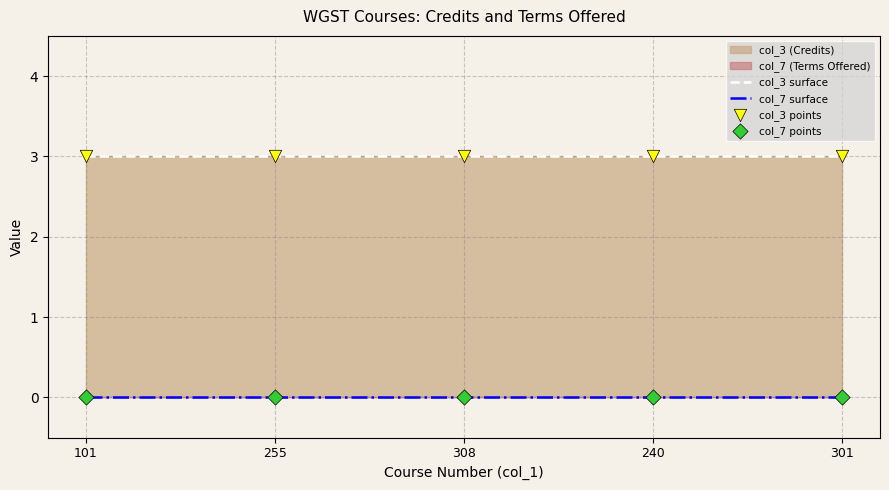

At how many categories does at least one series exceed 0?

5